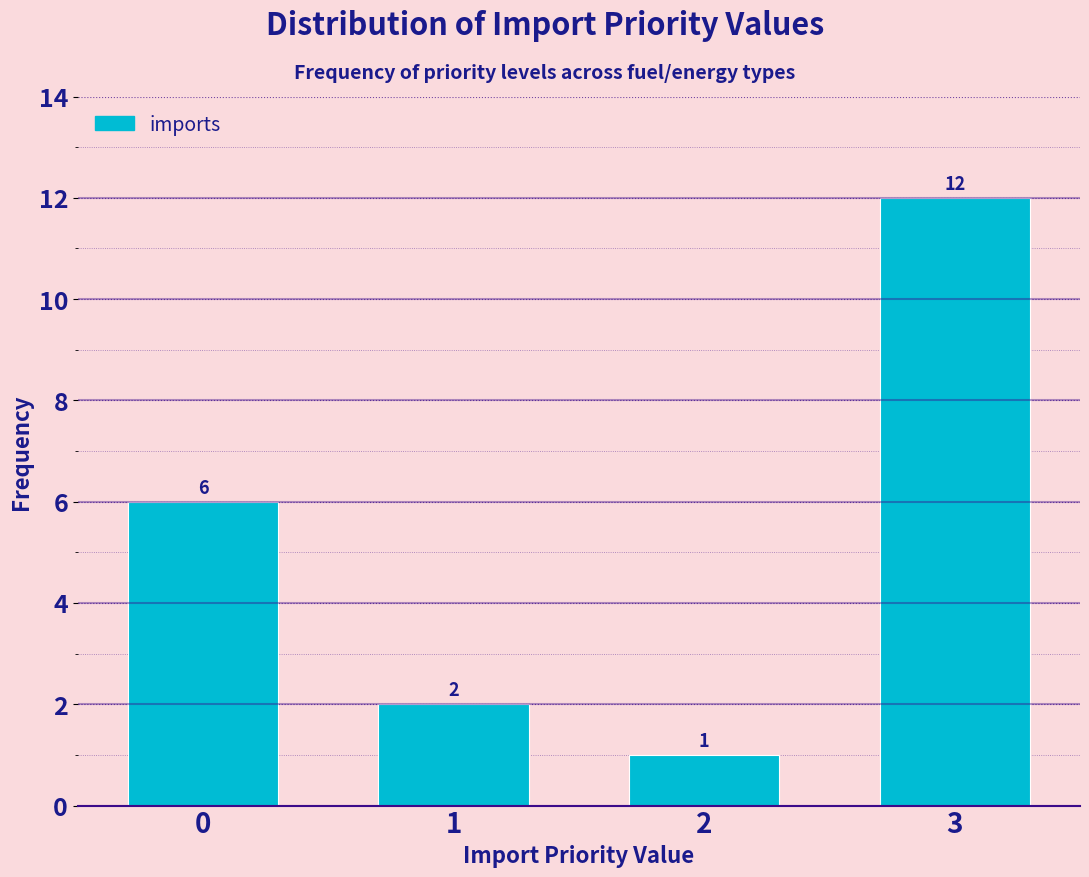

Reading right to left, extract all data points from this chart.

12	1	2	6